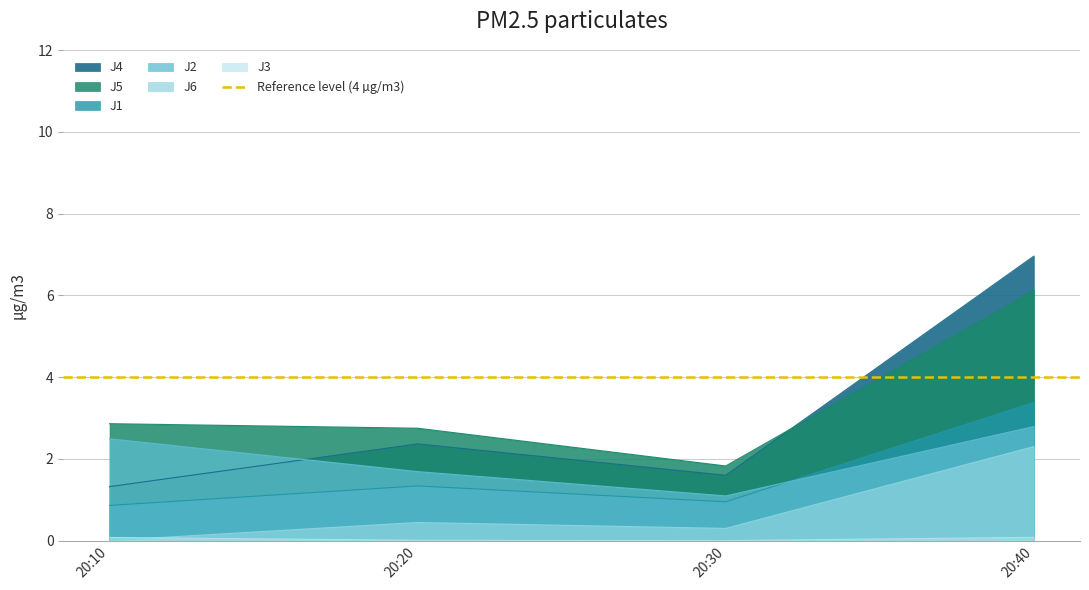

How many intersections are there between J5 and J4?

1